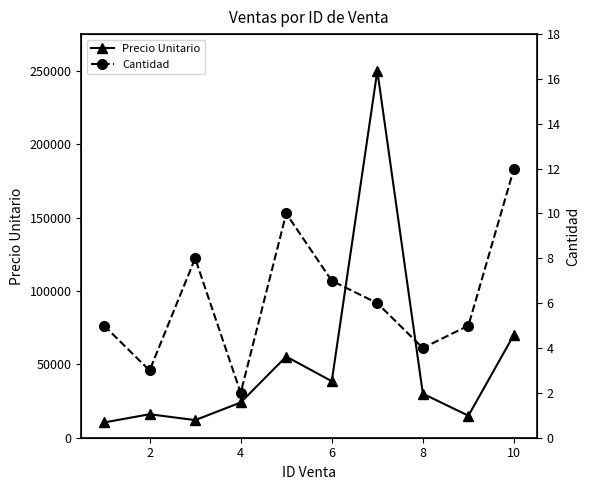

List the series in order of their overall mean, highest first.

Precio Unitario, Cantidad